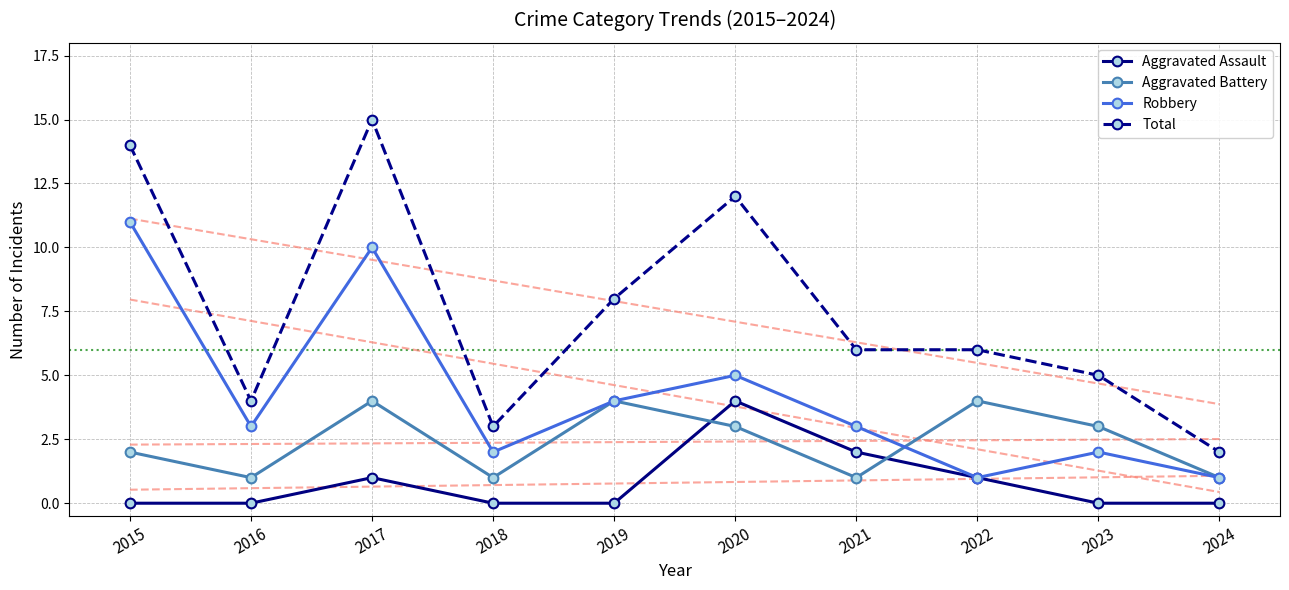

What is the value of the Aggravated Battery point at the 6th from the left?

3